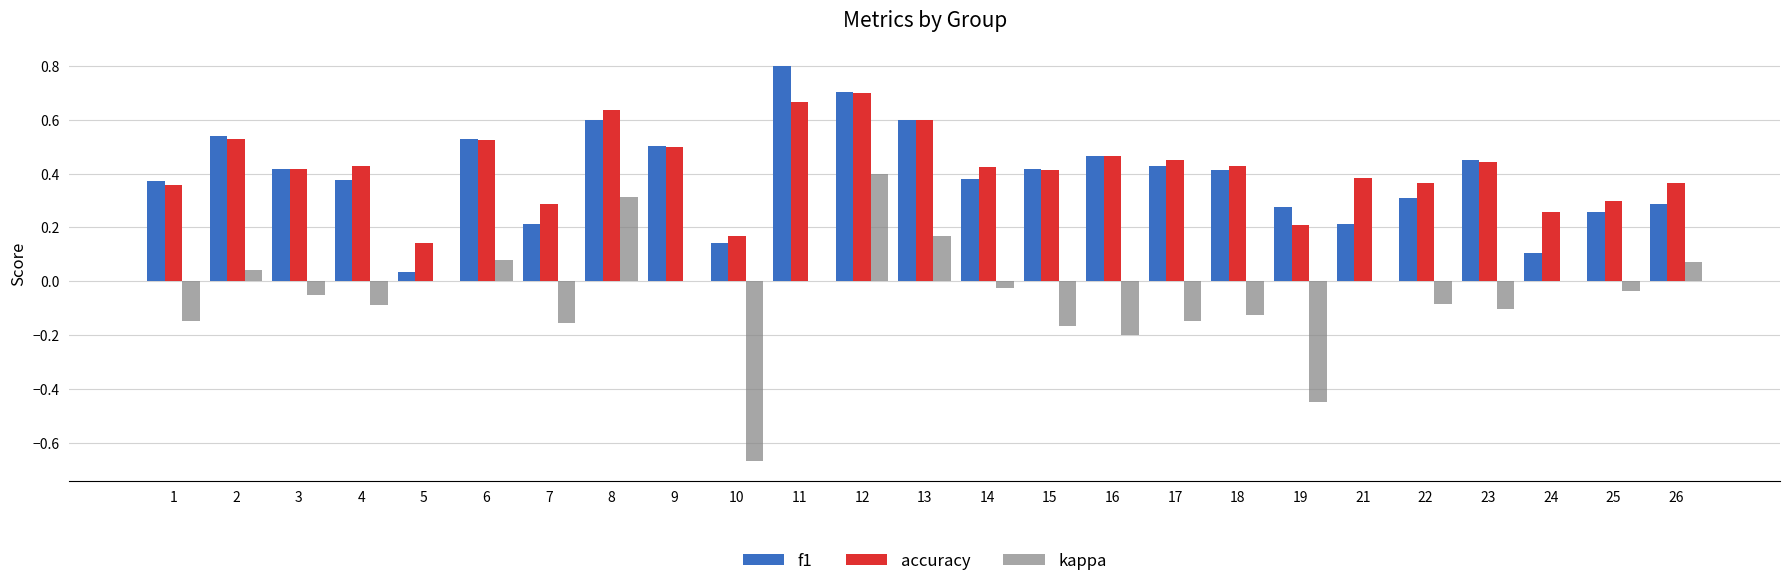

What is the total value across all series at 2?

1.1